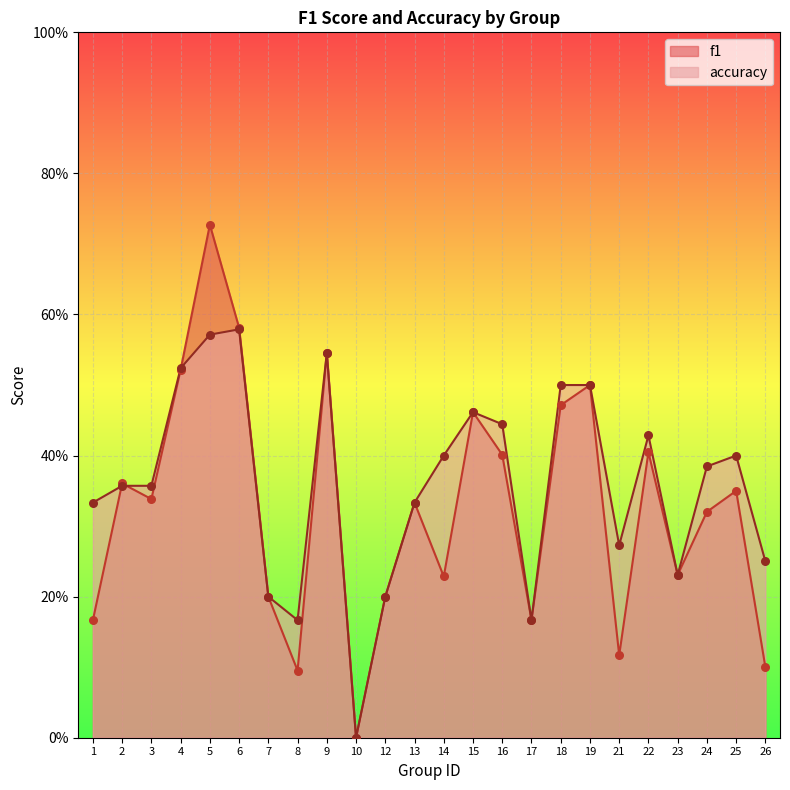

Which series has the largest Y range (max minus min)?

f1